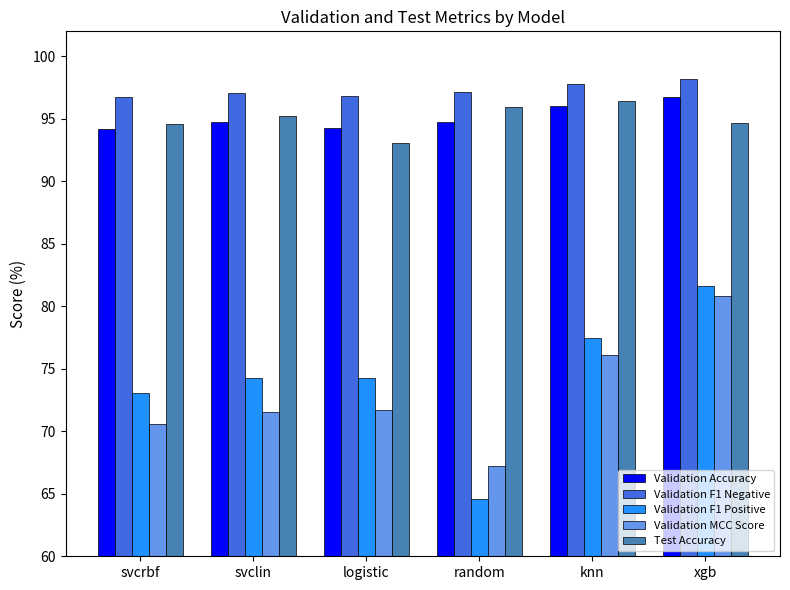

Where does the Validation F1 Positive series first go above 74?

svclin